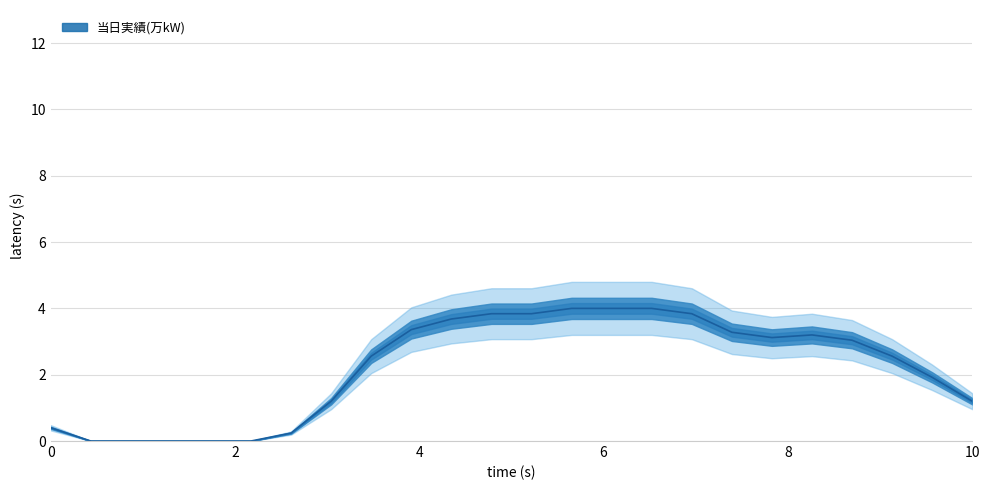

How many positive values are there?

19